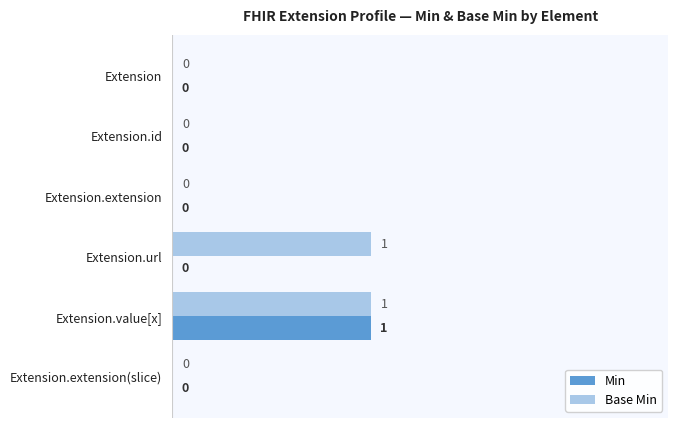

Which series has the largest total across all categories?

Base Min